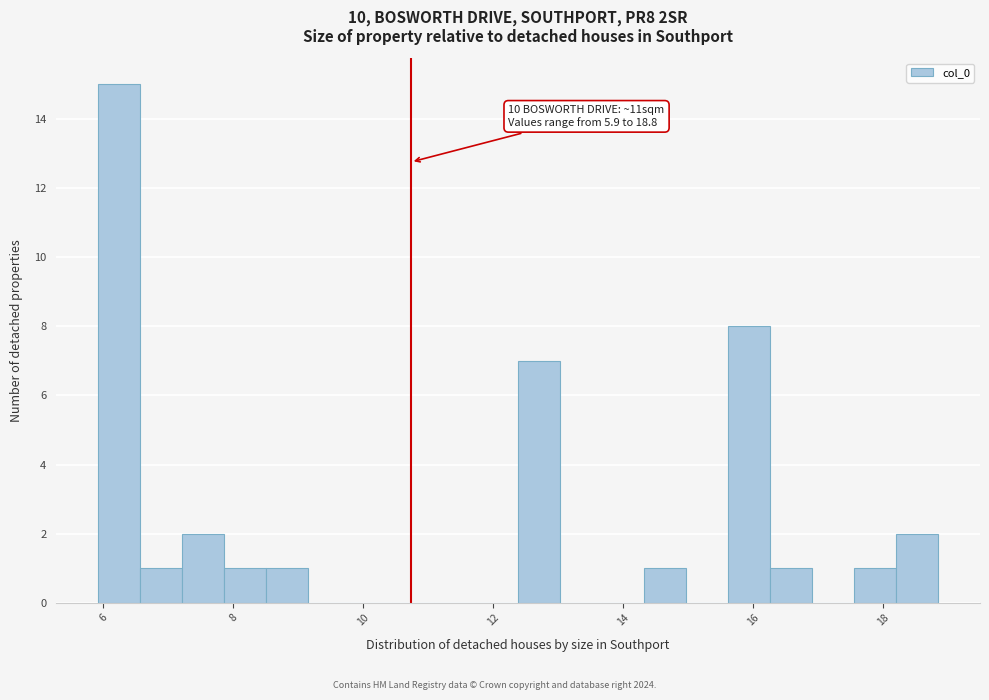

Read against the x-axis, roughly where is the centre of the tallest bar?

6.2